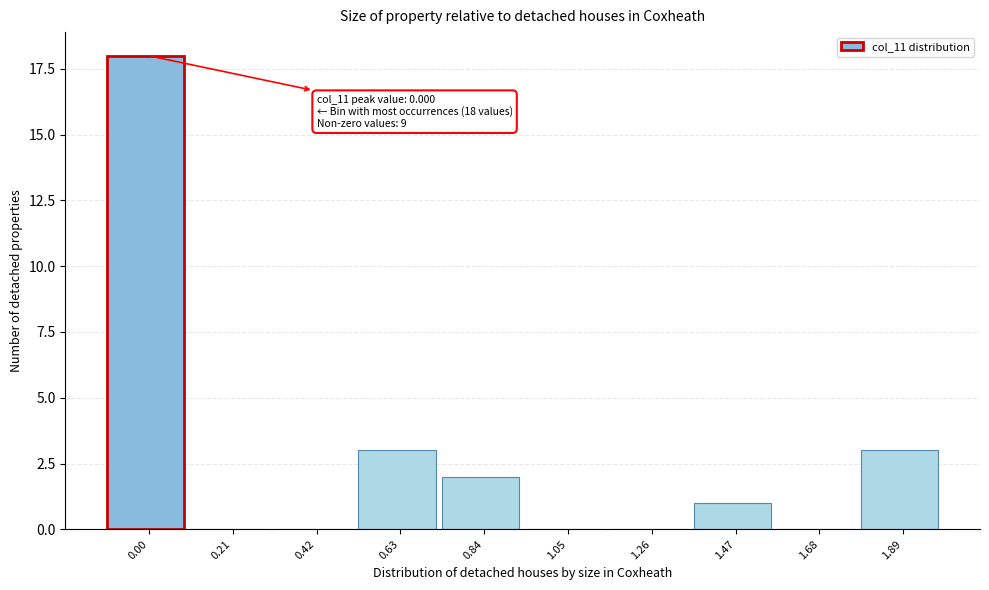

Reading right to left, extract all data points from this chart.

1.89=3	1.68=0	1.47=1	1.26=0	1.05=0	0.84=2	0.63=3	0.42=0	0.21=0	0.00=18